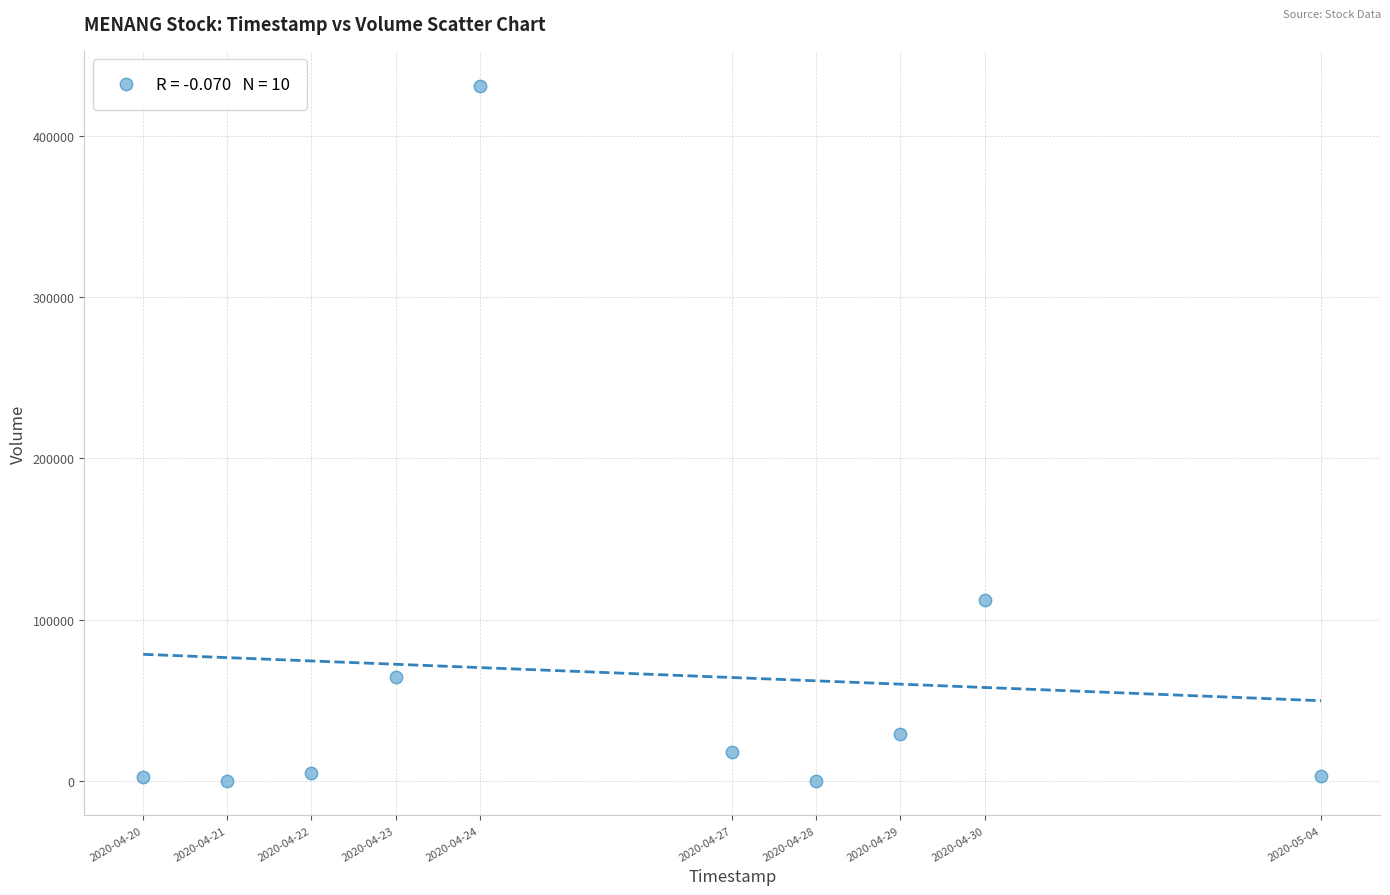

What Y value in the scatter plot is closest to 215700?

112400